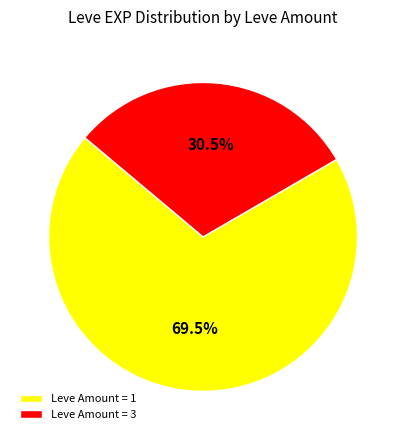

Combined, what portion of the pie is Leve Amount = 1 and Leve Amount = 3?

100.0%